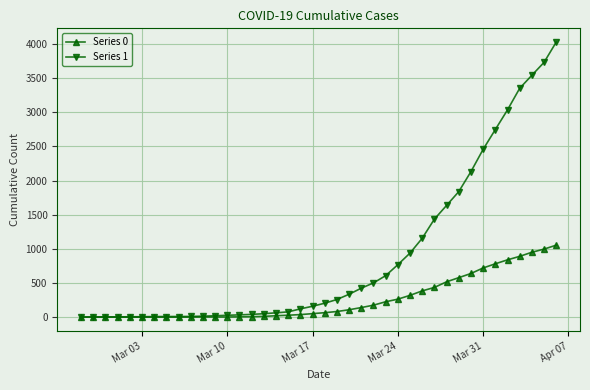

Which series has the largest total across all categories?

Series 1